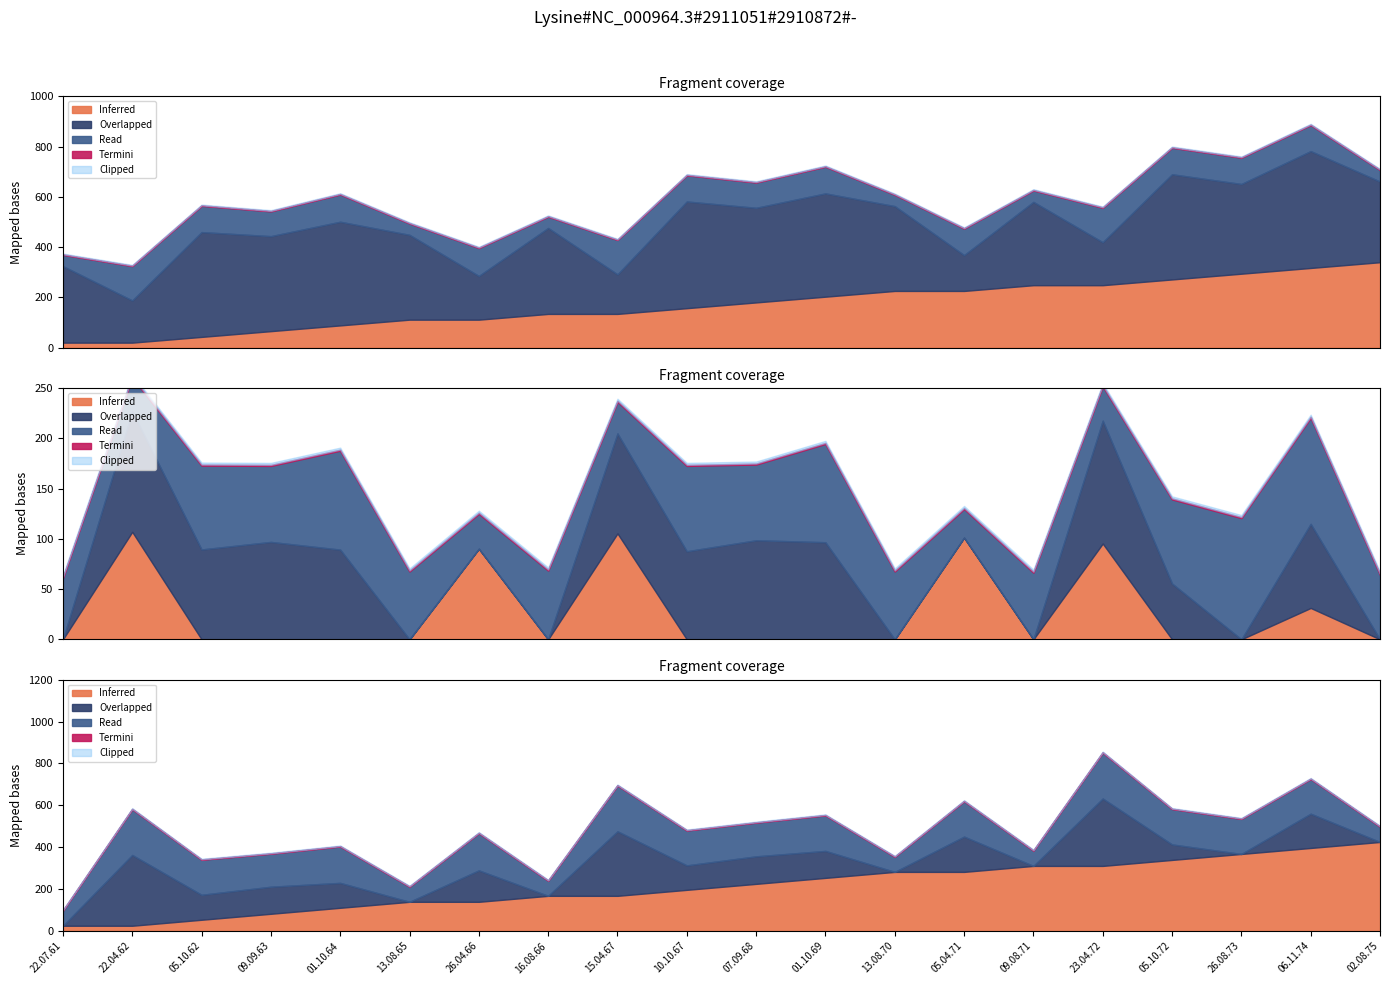

True or false: sowD has a value of 420.6 at 10.10.67.

False